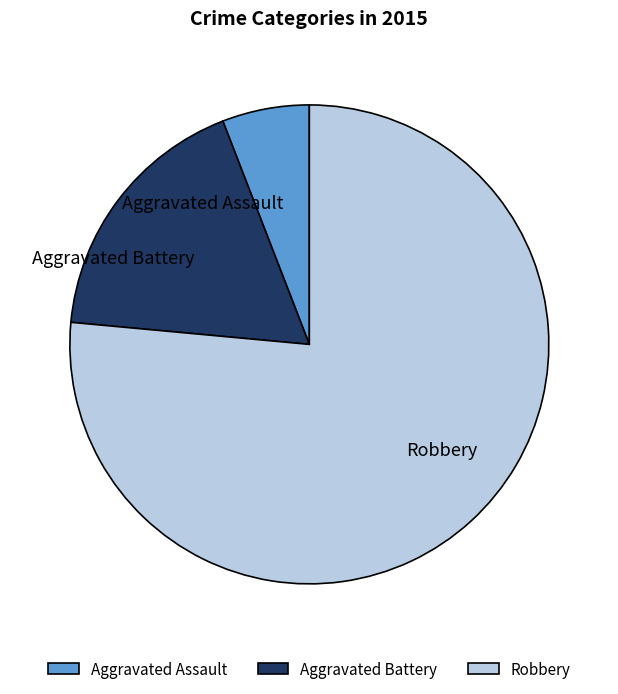

Is the sum of Aggravated Battery and Robbery greater than half?

Yes